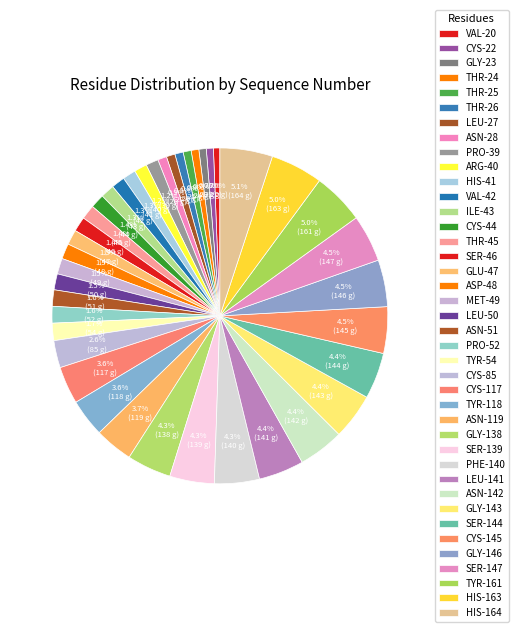

Is it true that PHE-140 is 4% of the pie?

True